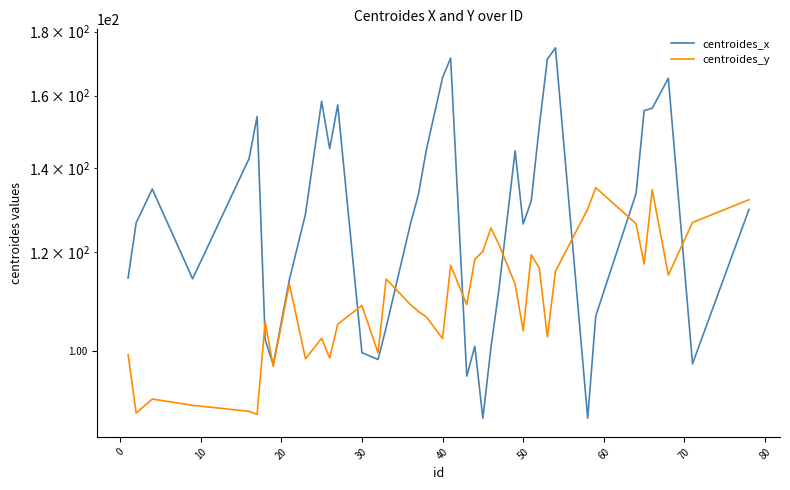

True or false: centroides_x has a value of 46.3 at 70.

False